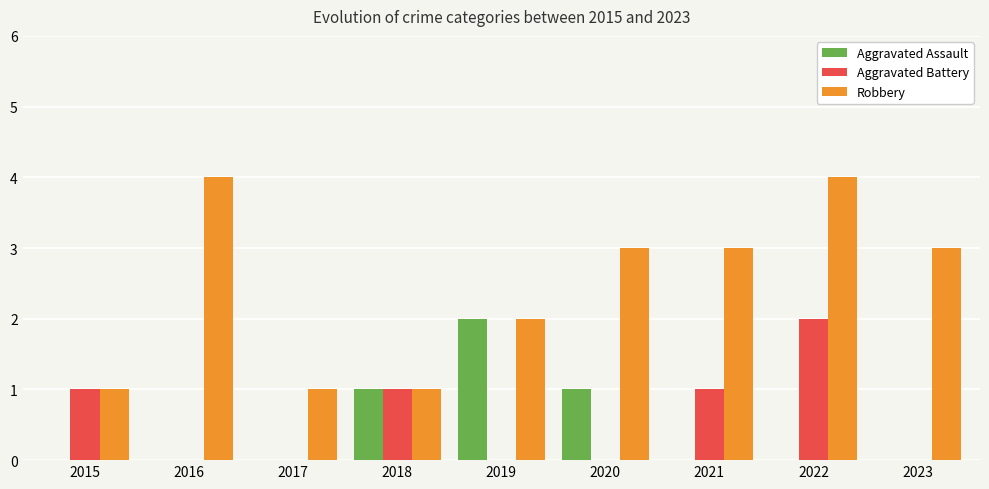

How many groups of bars are there?

9